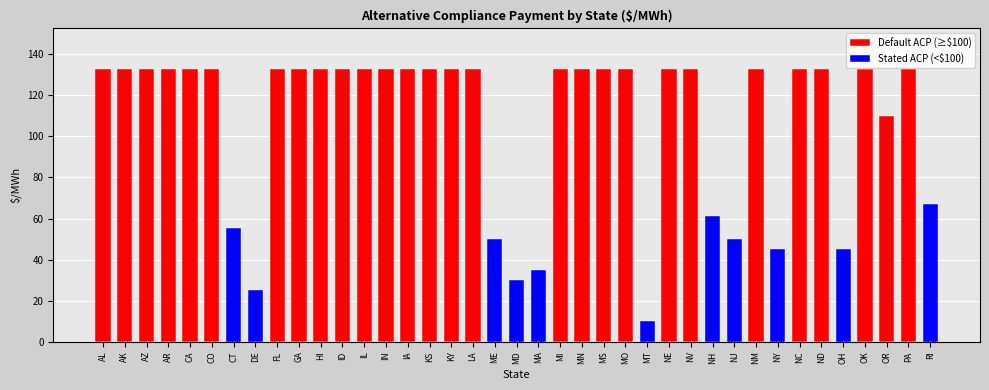

At which category does the chart reach its minimum across all series?

CT